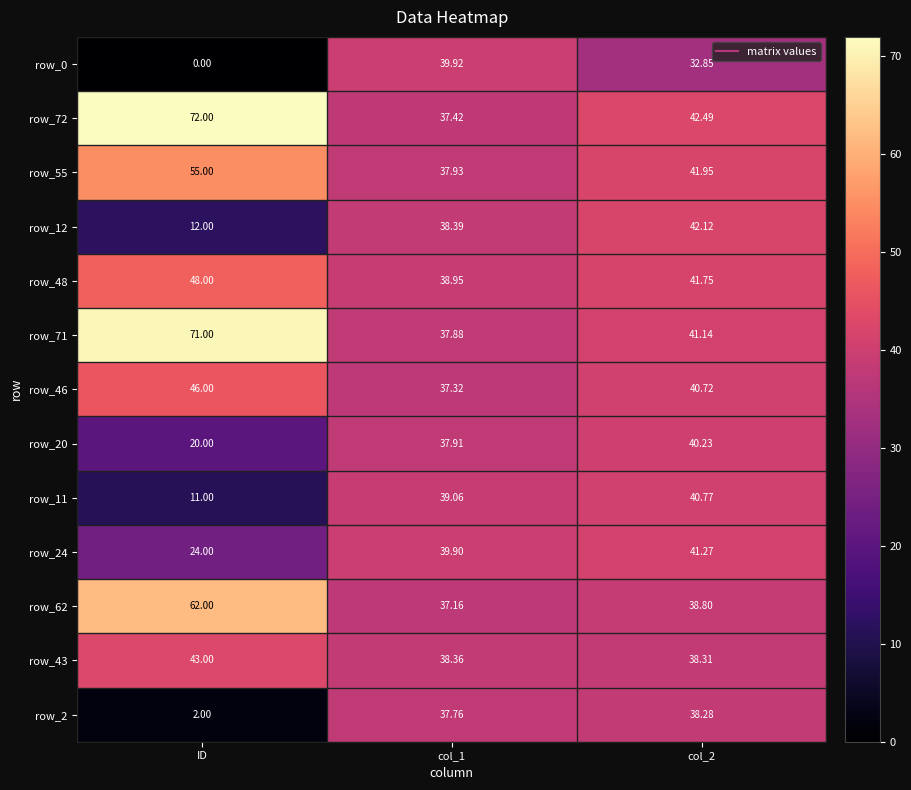

Where does the row_62 series first go above 38?

ID